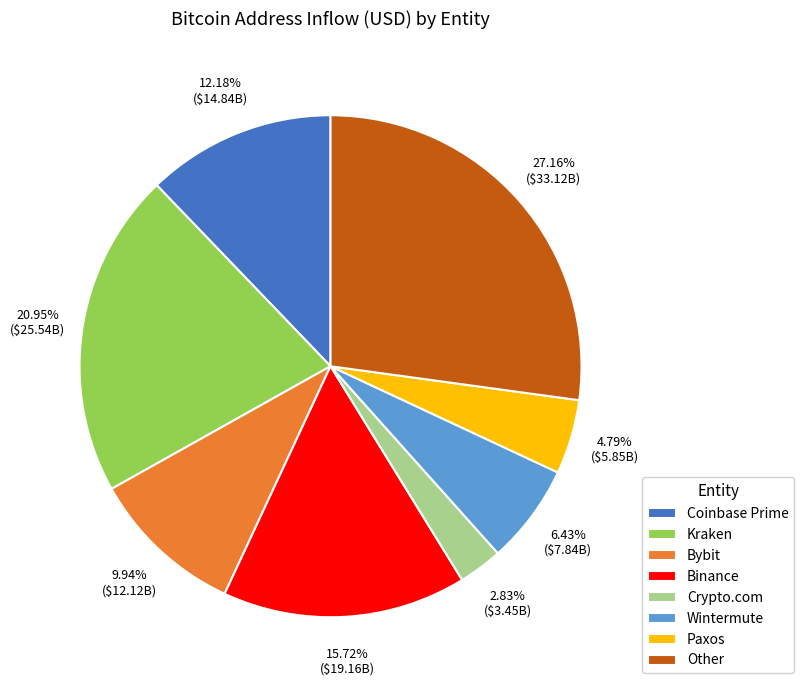

What percentage is the Crypto.com slice, to the nearest percent?

3%